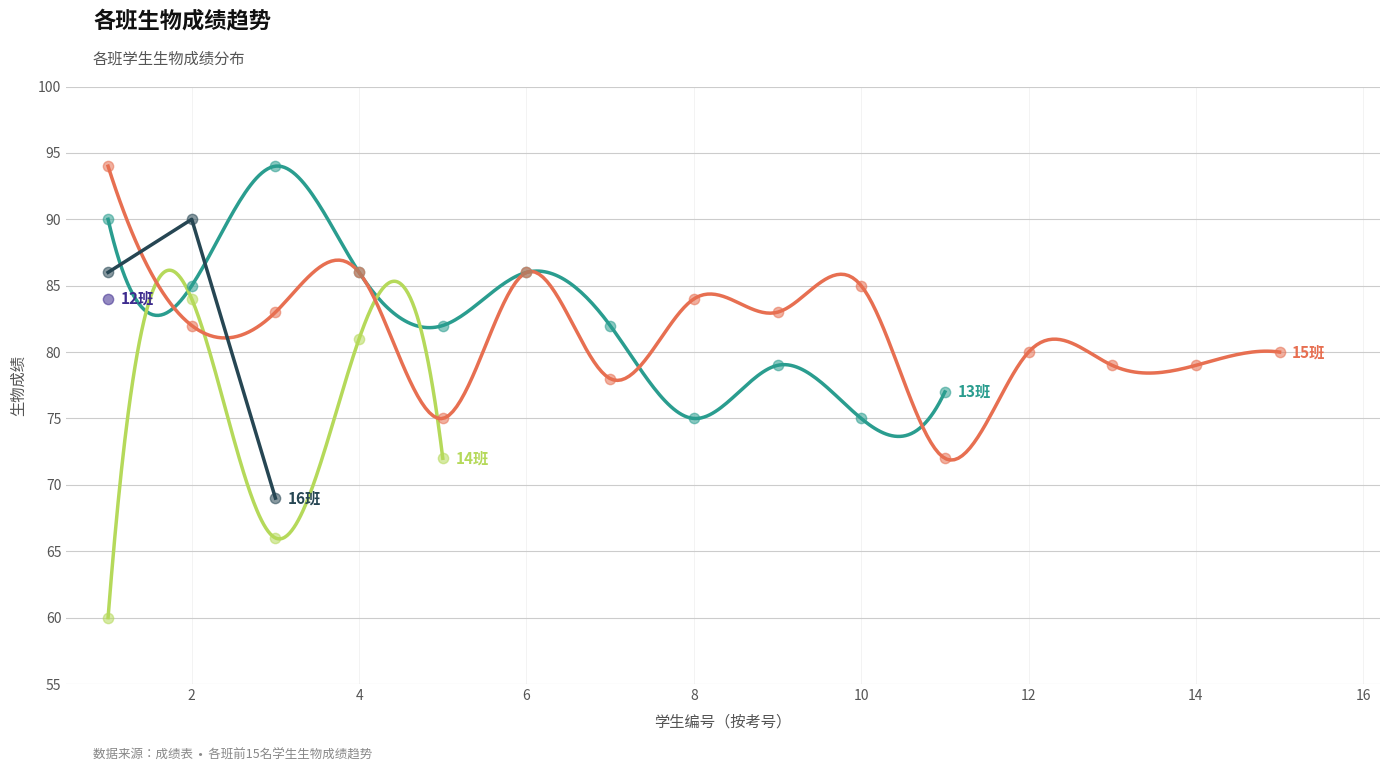

At how many categories does at least one series exceed 60?

15